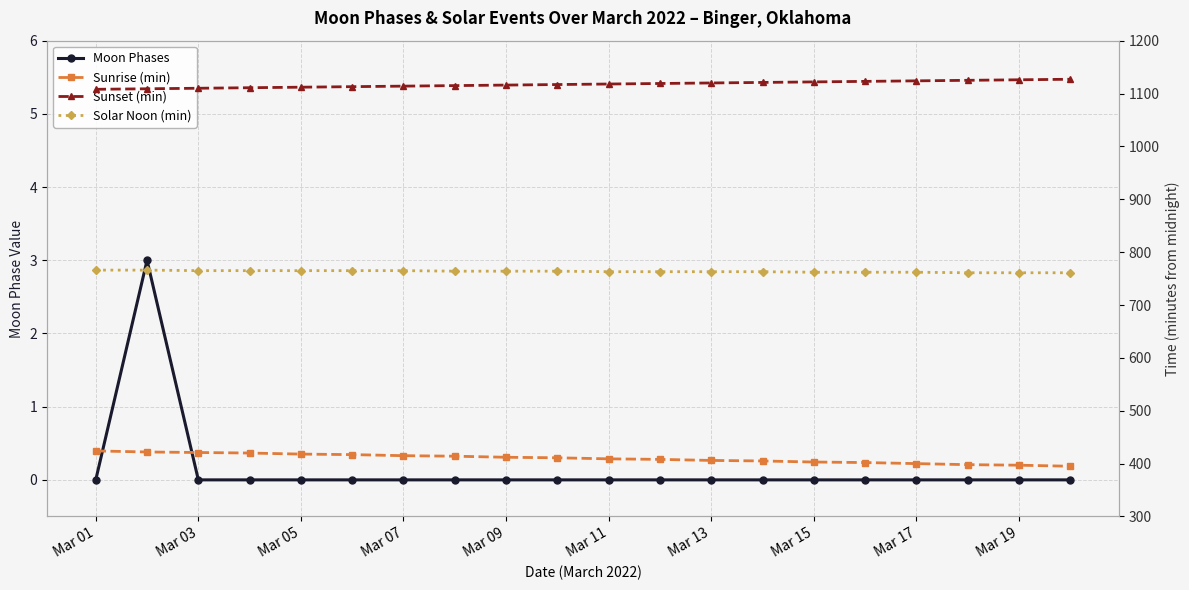

The Moon Phases series shows 0 at Mar 09. True or false?

True